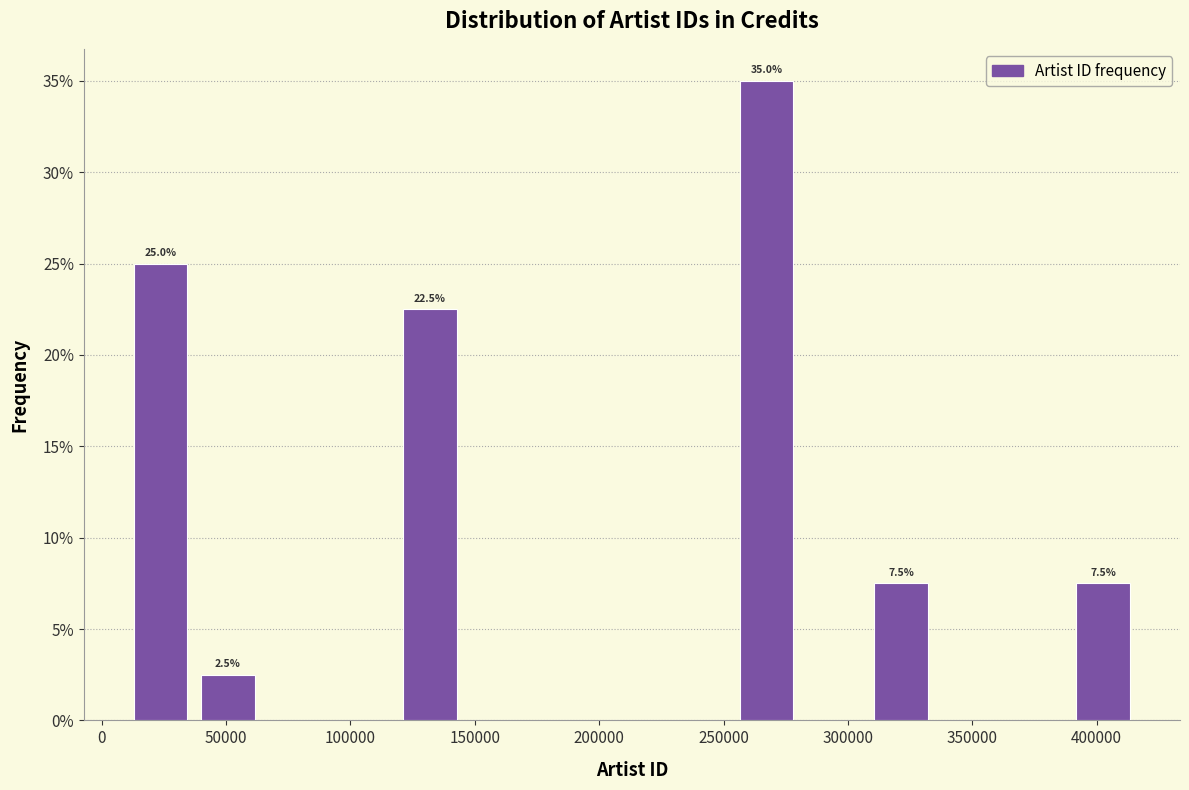

Which range on the x-axis has the tallest bar?

255000 to 280000